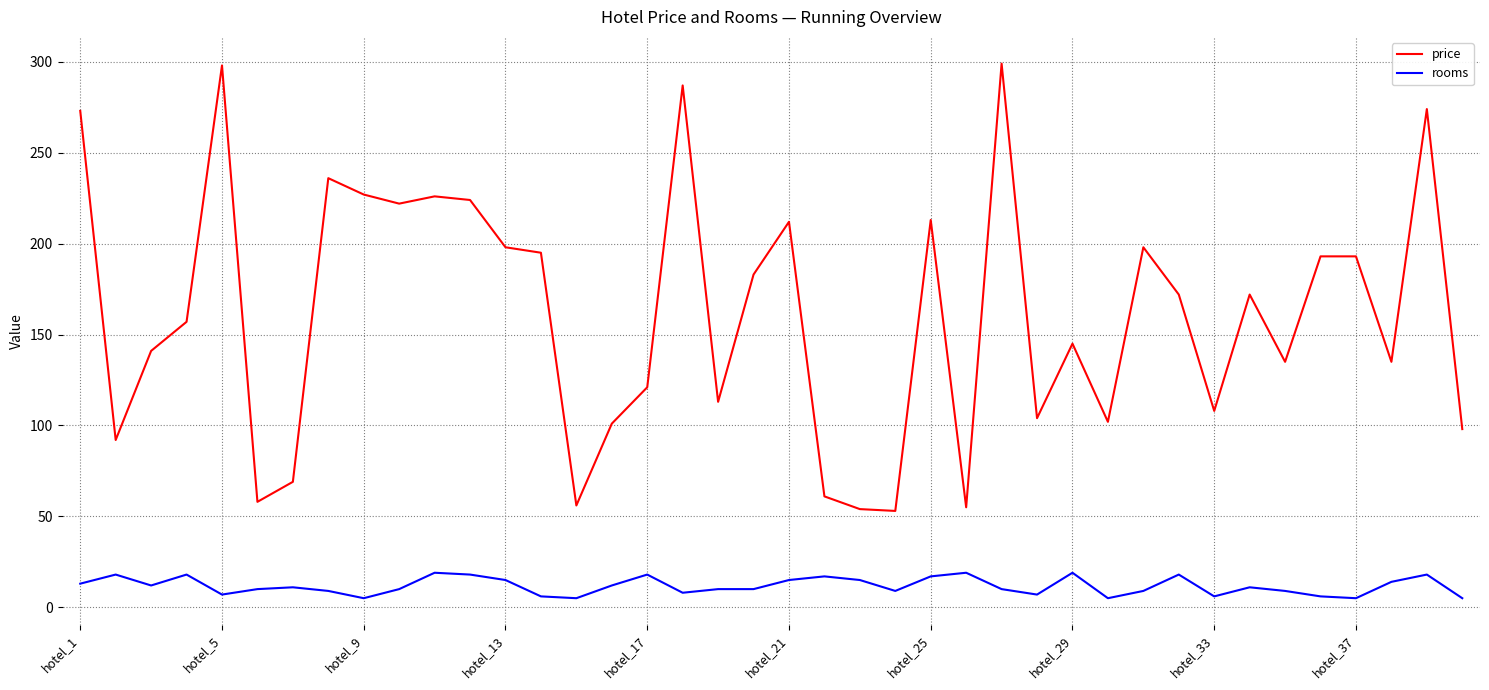

What is the difference between the maximum and minimum values in the rooms series?

14